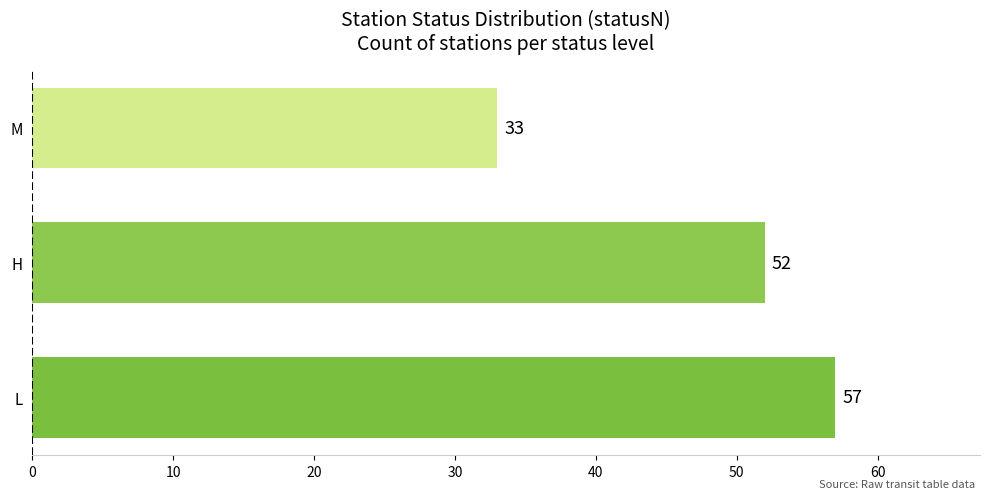

How many data points does each series have?

3